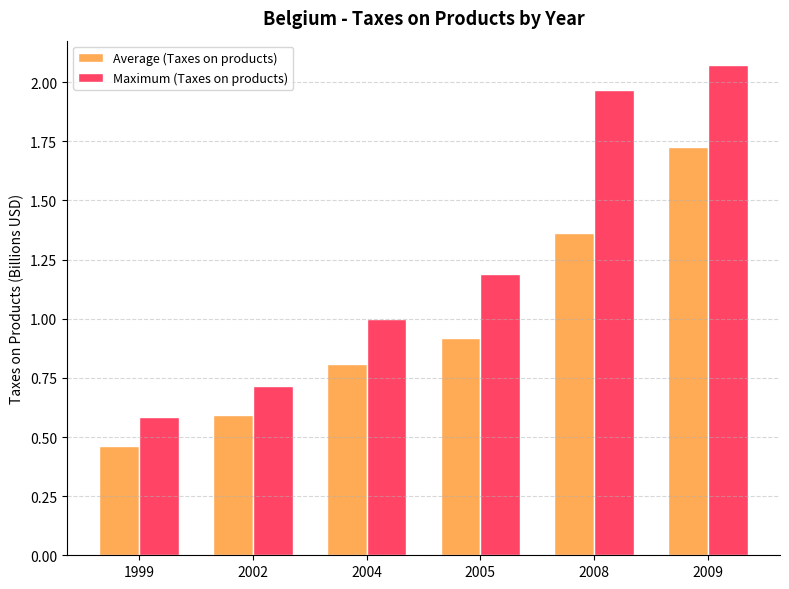

Is it true that Maximum (Taxes on products) equals 0.7 at 2005?

False